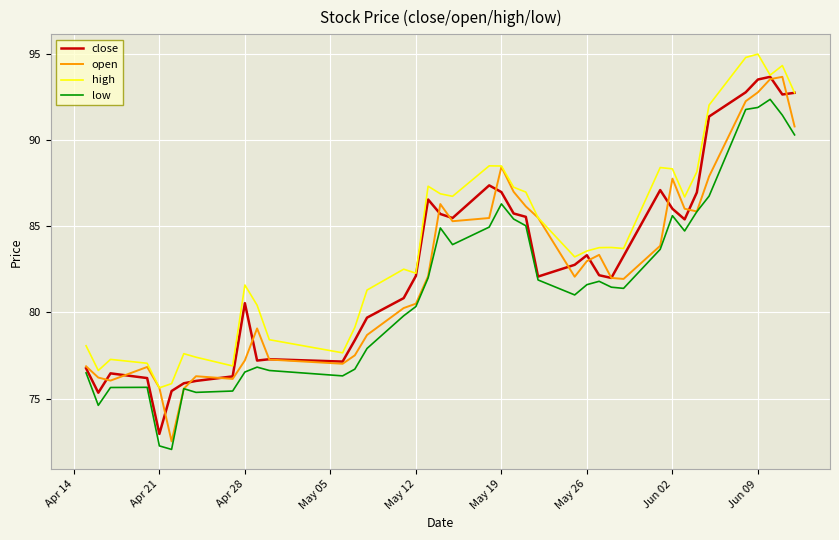

Which series has the largest total across all categories?

high